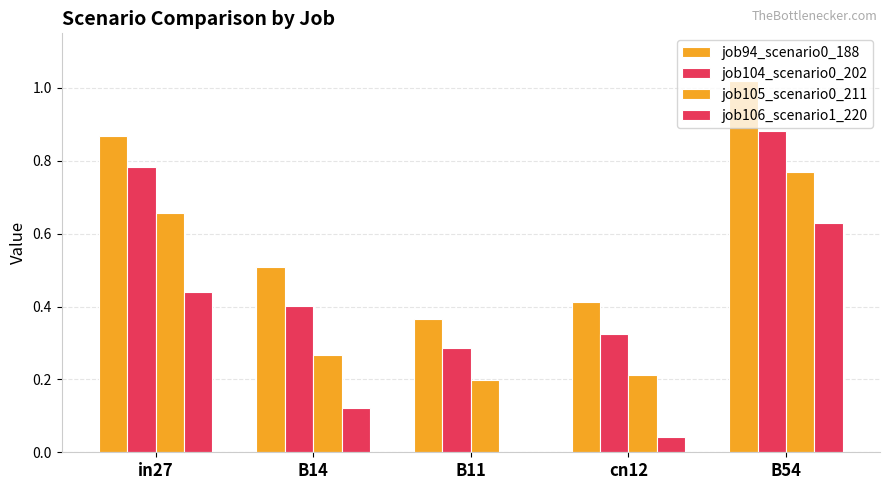

How many data points does each series have?

5